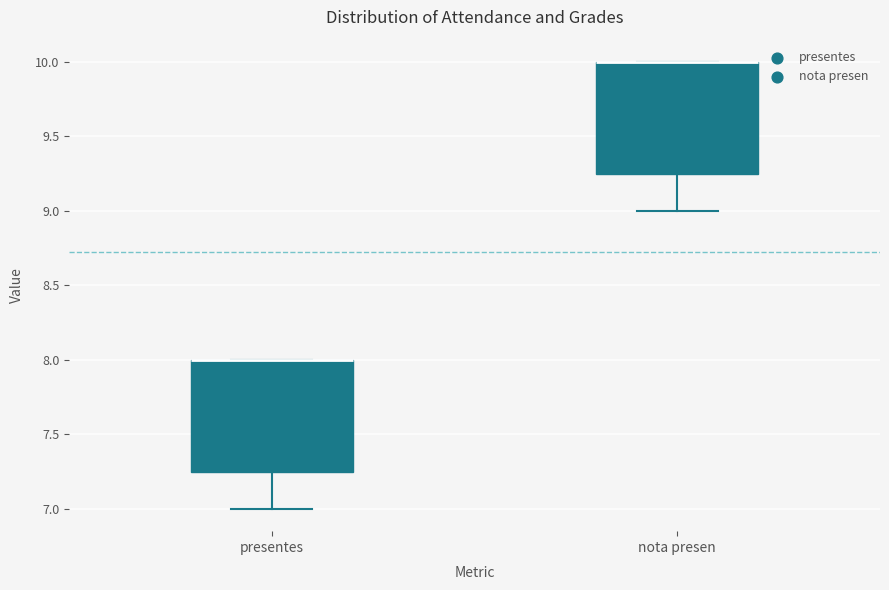

Reading left to right, transcribe this box plot: for each box, give where its median line is, the range the box spans, and where its two whiskers end, as read against the y-axis. The values are not printed on the chart, so give them approximately, as read against the axis.

presentes: median 8.00 (drawn on the box's upper edge), box 7.25 to 8.00, whiskers 7.00 to 8.00
nota presen: median 10.00 (drawn on the box's upper edge), box 9.25 to 10.00, whiskers 9.00 to 10.00